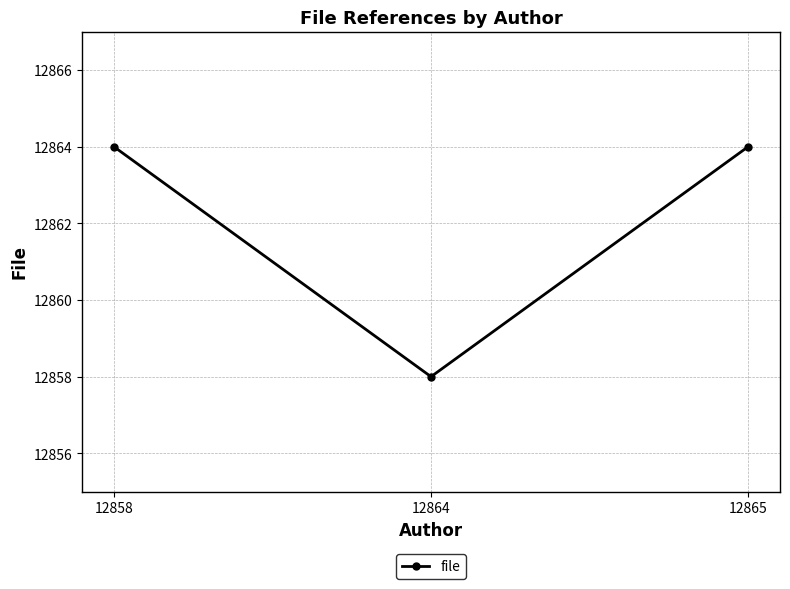

What is the ratio of the value at 12865 to the value at 12864?

1.0